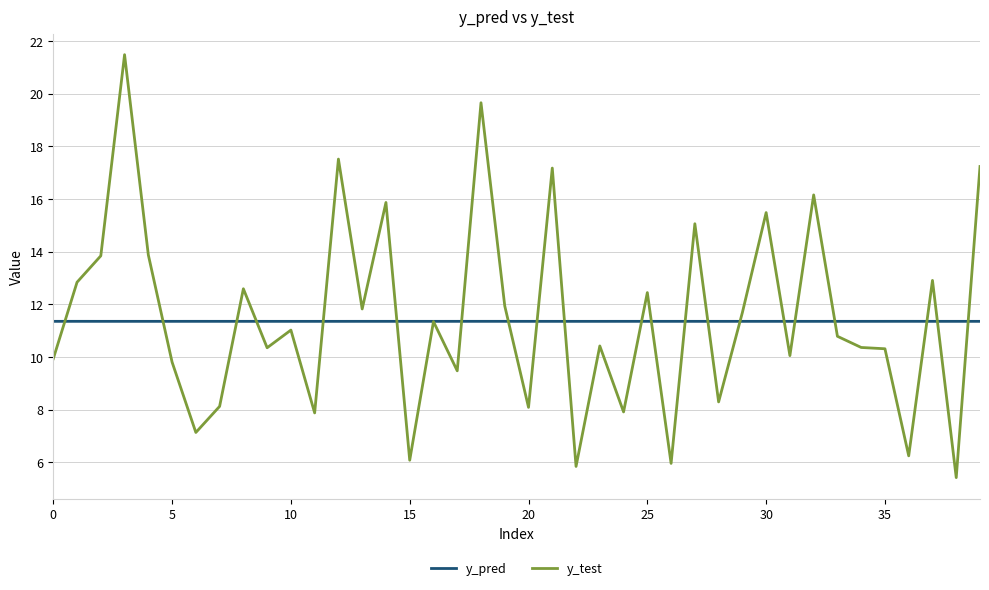

What are all the series names shown in the legend?

y_pred, y_test